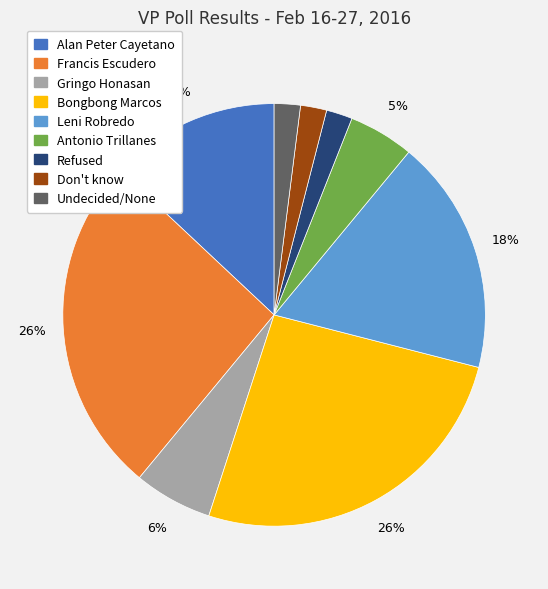

How many segments does this pie chart have?

9